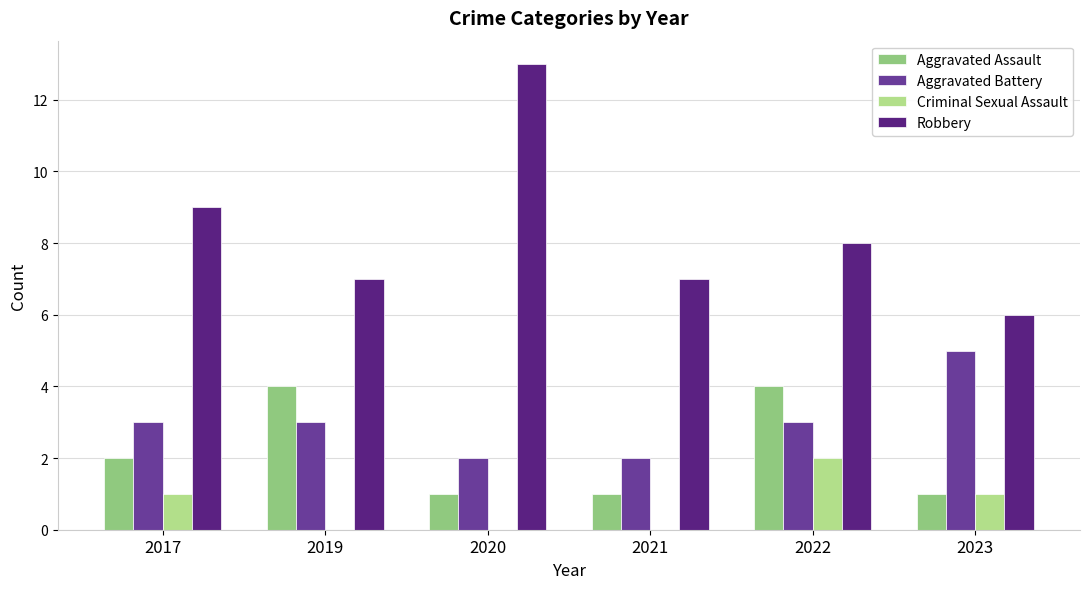

Reading left to right, what are all the values shown in this chart?

Aggravated Assault: 2017=2	2019=4	2020=1	2021=1	2022=4	2023=1
Aggravated Battery: 2017=3	2019=3	2020=2	2021=2	2022=3	2023=5
Criminal Sexual Assault: 2017=1	2019=0	2020=0	2021=0	2022=2	2023=1
Robbery: 2017=9	2019=7	2020=13	2021=7	2022=8	2023=6